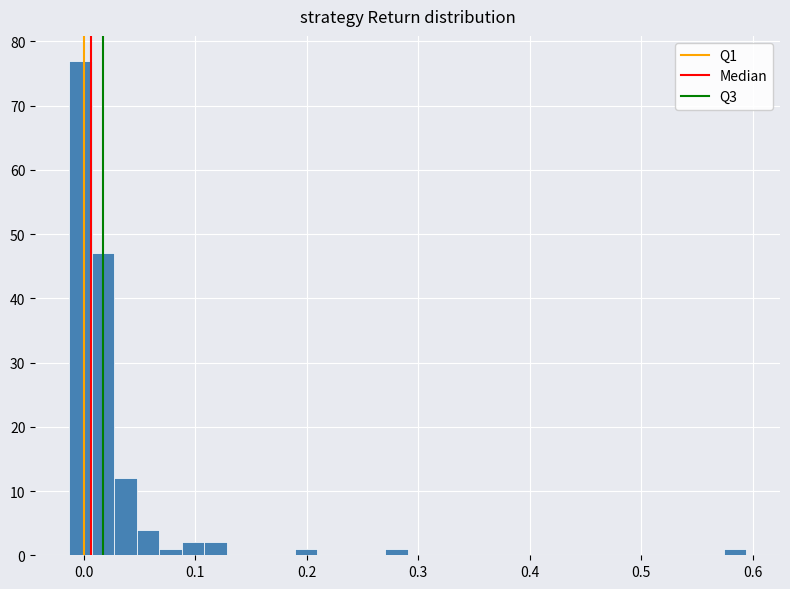

Read against the x-axis, roughly where is the centre of the tallest bar?

0.00